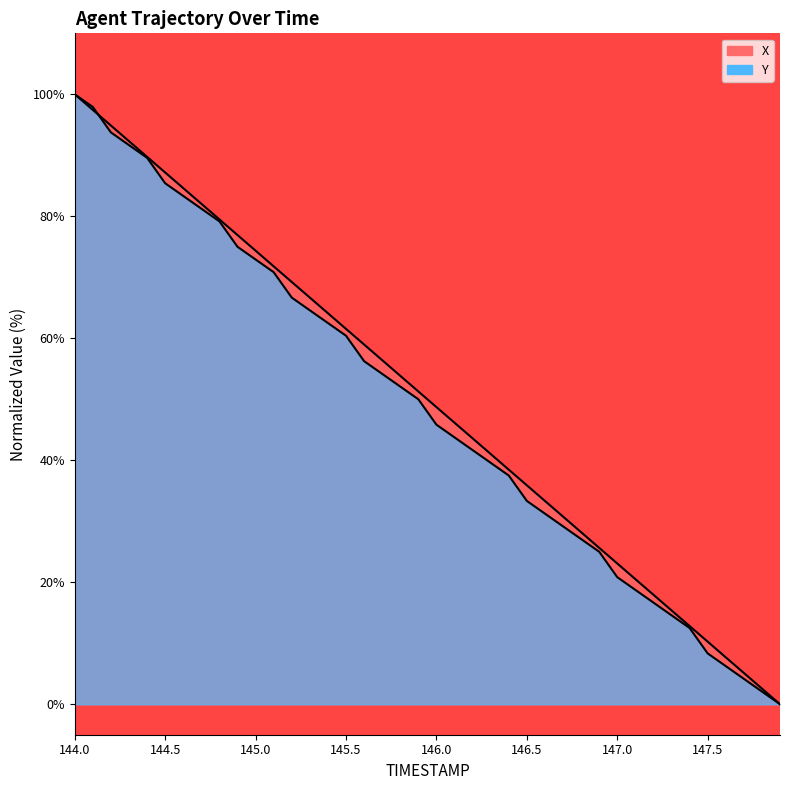

Count the number of categories in the chart.

40